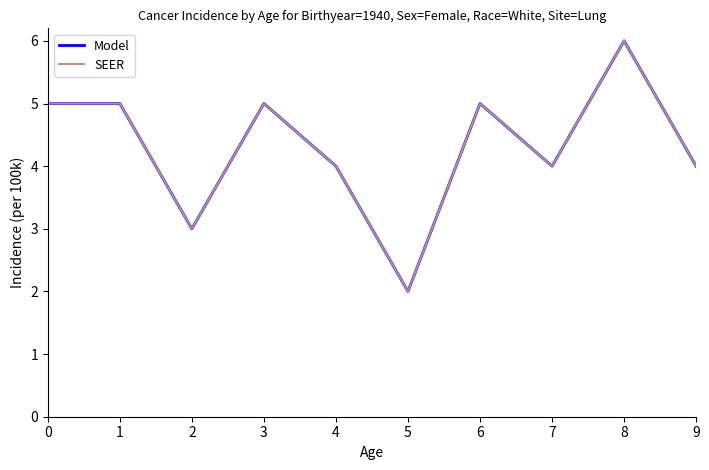

What is the value of the Model point at the 6th from the left?

2